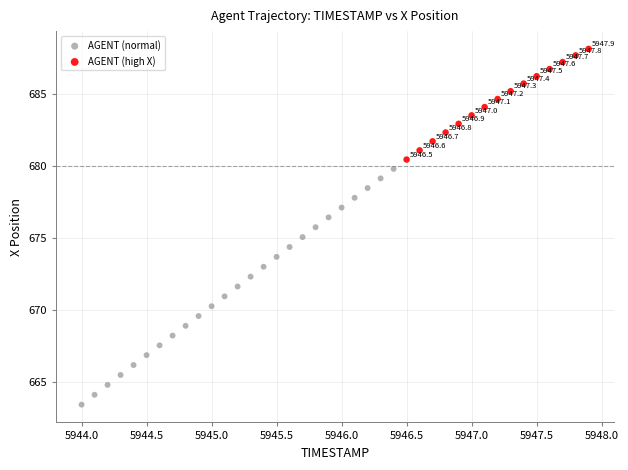

Which series has the widest spread of Y values?

AGENT (normal)